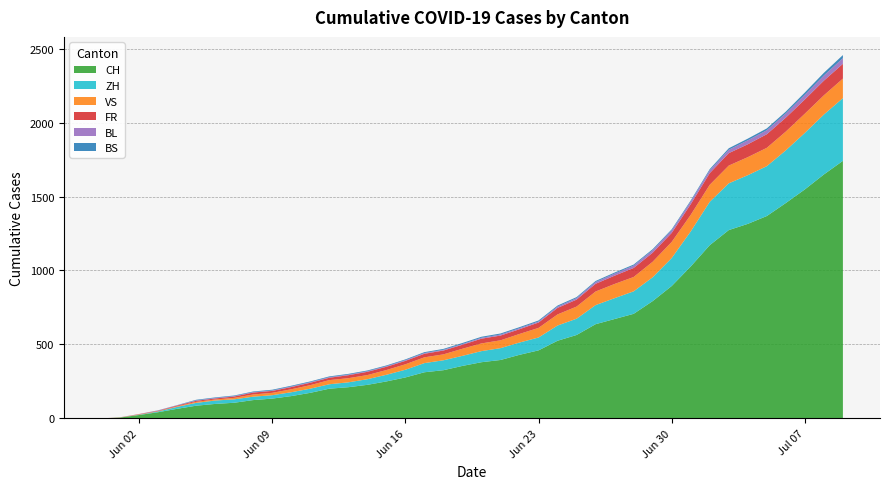

Reading left to right, what are all the values shown in this chart?

CH: 2020-05-31=0	2020-06-01=6	2020-06-02=23	2020-06-03=42	2020-06-04=65	2020-06-05=86	2020-06-06=98	2020-06-07=106	2020-06-08=124	2020-06-09=134	2020-06-10=151	2020-06-11=173	2020-06-12=201	2020-06-13=211	2020-06-14=227	2020-06-15=250	2020-06-16=277	2020-06-17=312	2020-06-18=326	2020-06-19=355	2020-06-20=380	2020-06-21=395	2020-06-22=430	2020-06-23=460	2020-06-24=525	2020-06-25=564	2020-06-26=637	2020-06-27=672	2020-06-28=707	2020-06-29=793	2020-06-30=895	2020-07-01=1027	2020-07-02=1171	2020-07-03=1273	2020-07-04=1315	2020-07-05=1368	2020-07-06=1456	2020-07-07=1548	2020-07-08=1649	2020-07-09=1741
ZH: 2020-05-31=0	2020-06-01=0	2020-06-02=2	2020-06-03=5	2020-06-04=13	2020-06-05=19	2020-06-06=23	2020-06-07=23	2020-06-08=23	2020-06-09=23	2020-06-10=26	2020-06-11=28	2020-06-12=30	2020-06-13=33	2020-06-14=38	2020-06-15=45	2020-06-16=52	2020-06-17=62	2020-06-18=67	2020-06-19=68	2020-06-20=75	2020-06-21=80	2020-06-22=83	2020-06-23=87	2020-06-24=103	2020-06-25=110	2020-06-26=129	2020-06-27=141	2020-06-28=152	2020-06-29=161	2020-06-30=189	2020-07-01=237	2020-07-02=293	2020-07-03=316	2020-07-04=329	2020-07-05=337	2020-07-06=356	2020-07-07=382	2020-07-08=405	2020-07-09=424
VS: 2020-05-31=0	2020-06-01=1	2020-06-02=2	2020-06-03=2	2020-06-04=4	2020-06-05=7	2020-06-06=7	2020-06-07=10	2020-06-08=15	2020-06-09=16	2020-06-10=20	2020-06-11=24	2020-06-12=28	2020-06-13=28	2020-06-14=28	2020-06-15=32	2020-06-16=37	2020-06-17=39	2020-06-18=40	2020-06-19=48	2020-06-20=52	2020-06-21=53	2020-06-22=58	2020-06-23=65	2020-06-24=75	2020-06-25=82	2020-06-26=92	2020-06-27=96	2020-06-28=97	2020-06-29=105	2020-06-30=109	2020-07-01=112	2020-07-02=115	2020-07-03=120	2020-07-04=122	2020-07-05=124	2020-07-06=127	2020-07-07=130	2020-07-08=130	2020-07-09=132
FR: 2020-05-31=0	2020-06-01=0	2020-06-02=2	2020-06-03=3	2020-06-04=5	2020-06-05=7	2020-06-06=7	2020-06-07=9	2020-06-08=13	2020-06-09=13	2020-06-10=15	2020-06-11=16	2020-06-12=16	2020-06-13=20	2020-06-14=22	2020-06-15=22	2020-06-16=23	2020-06-17=24	2020-06-18=26	2020-06-19=27	2020-06-20=32	2020-06-21=32	2020-06-22=32	2020-06-23=36	2020-06-24=44	2020-06-25=47	2020-06-26=52	2020-06-27=56	2020-06-28=61	2020-06-29=61	2020-06-30=61	2020-07-01=72	2020-07-02=79	2020-07-03=84	2020-07-04=87	2020-07-05=92	2020-07-06=94	2020-07-07=96	2020-07-08=99	2020-07-09=100
BL: 2020-05-31=0	2020-06-01=1	2020-06-02=1	2020-06-03=2	2020-06-04=2	2020-06-05=3	2020-06-06=3	2020-06-07=3	2020-06-08=3	2020-06-09=3	2020-06-10=4	2020-06-11=4	2020-06-12=4	2020-06-13=4	2020-06-14=4	2020-06-15=4	2020-06-16=5	2020-06-17=5	2020-06-18=5	2020-06-19=5	2020-06-20=6	2020-06-21=7	2020-06-22=7	2020-06-23=7	2020-06-24=9	2020-06-25=10	2020-06-26=12	2020-06-27=14	2020-06-28=16	2020-06-29=17	2020-06-30=17	2020-07-01=18	2020-07-02=19	2020-07-03=23	2020-07-04=27	2020-07-05=27	2020-07-06=29	2020-07-07=32	2020-07-08=35	2020-07-09=38
BS: 2020-05-31=0	2020-06-01=0	2020-06-02=0	2020-06-03=1	2020-06-04=1	2020-06-05=4	2020-06-06=4	2020-06-07=4	2020-06-08=4	2020-06-09=5	2020-06-10=5	2020-06-11=5	2020-06-12=5	2020-06-13=5	2020-06-14=5	2020-06-15=5	2020-06-16=5	2020-06-17=6	2020-06-18=6	2020-06-19=7	2020-06-20=7	2020-06-21=7	2020-06-22=7	2020-06-23=7	2020-06-24=7	2020-06-25=7	2020-06-26=7	2020-06-27=7	2020-06-28=7	2020-06-29=7	2020-06-30=7	2020-07-01=7	2020-07-02=8	2020-07-03=10	2020-07-04=11	2020-07-05=12	2020-07-06=12	2020-07-07=15	2020-07-08=18	2020-07-09=21